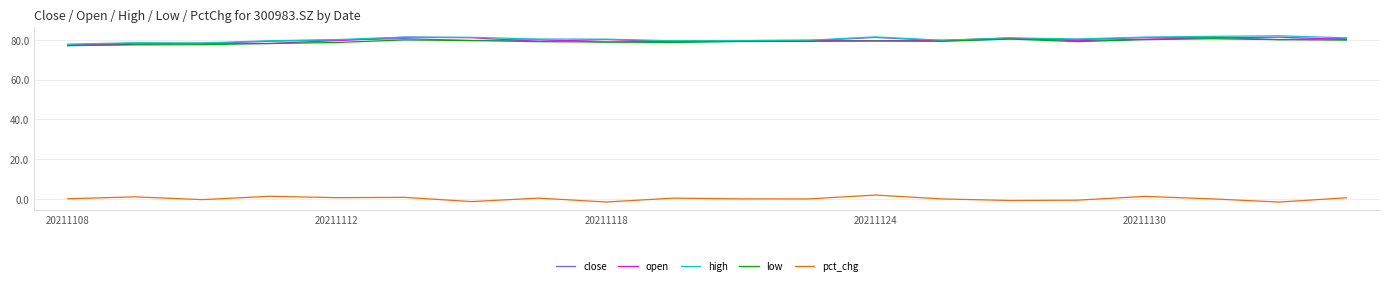

What is the maximum value for low?

80.5